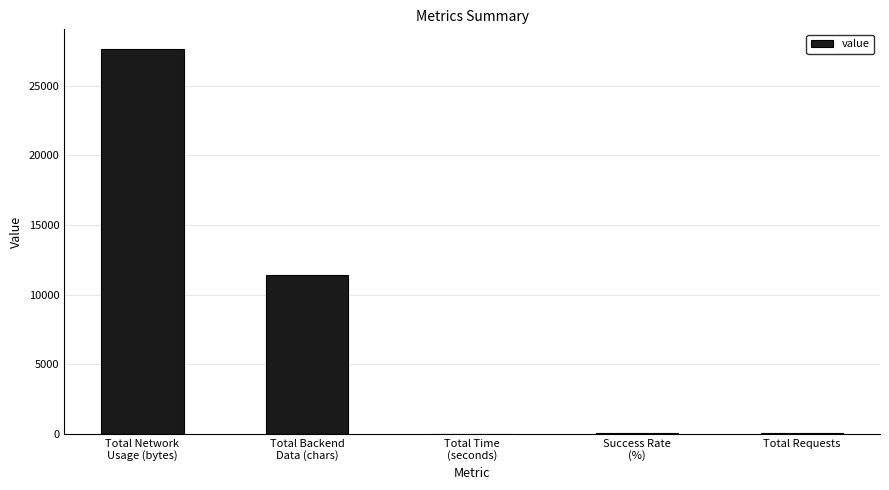

What is the sum of all values?

39219.1